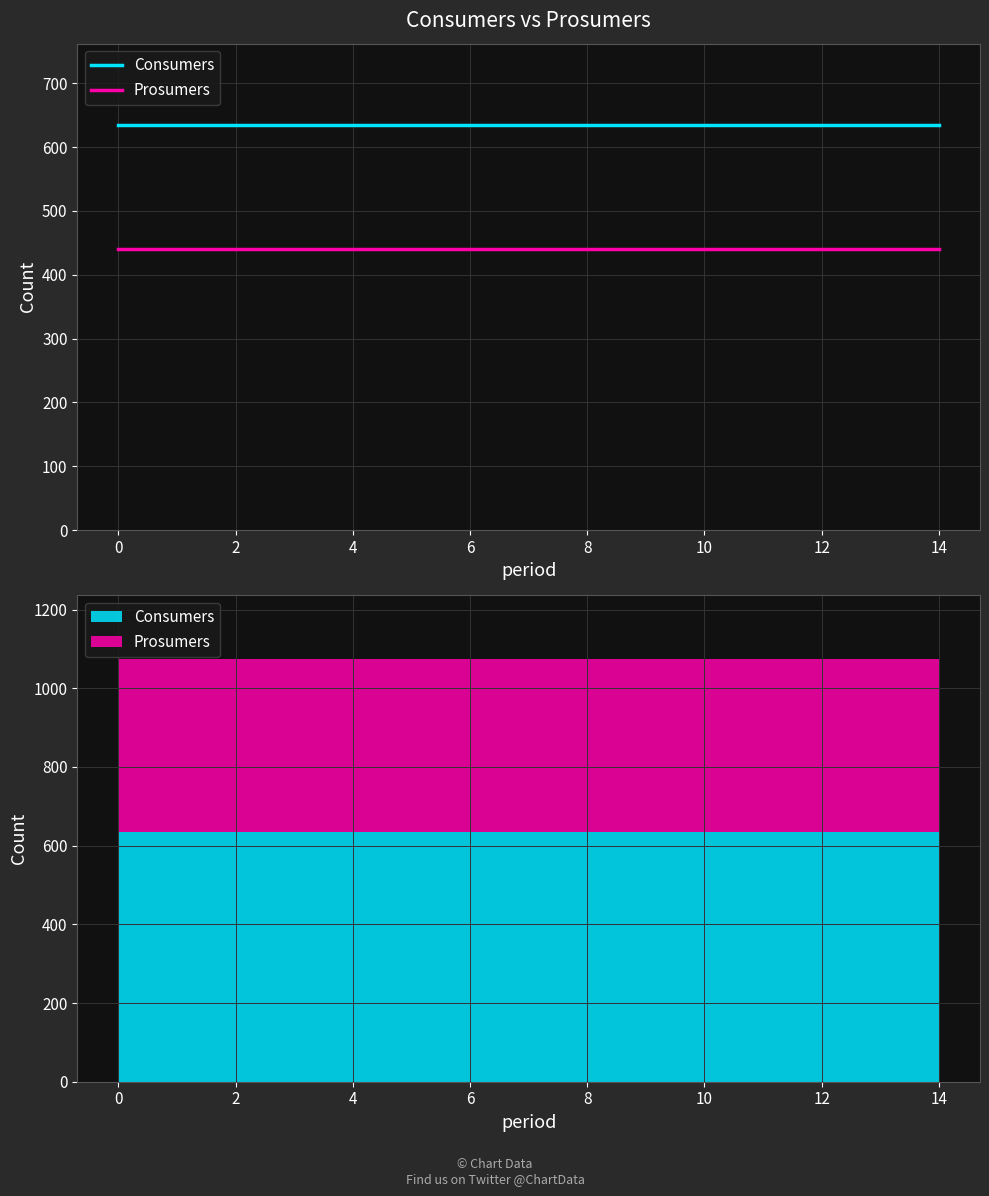

At how many categories does at least one series exceed 544?

15